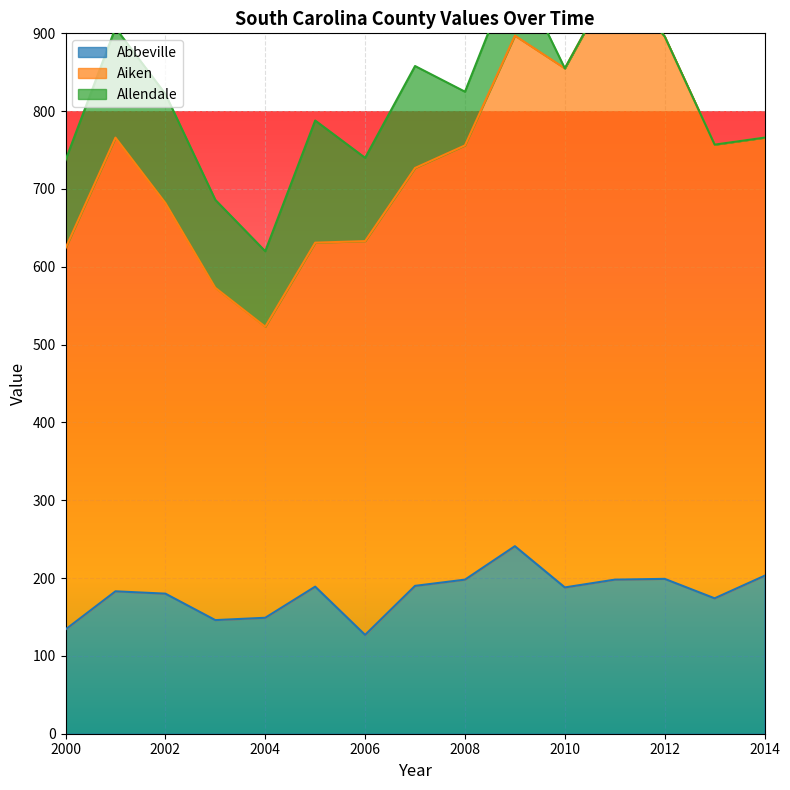

Is the value of Abbeville at 2010 greater than the value of Aiken at 2000?

No